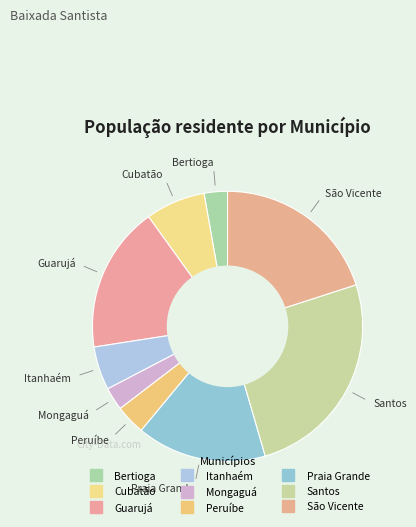

How many slices are in this pie chart?

9